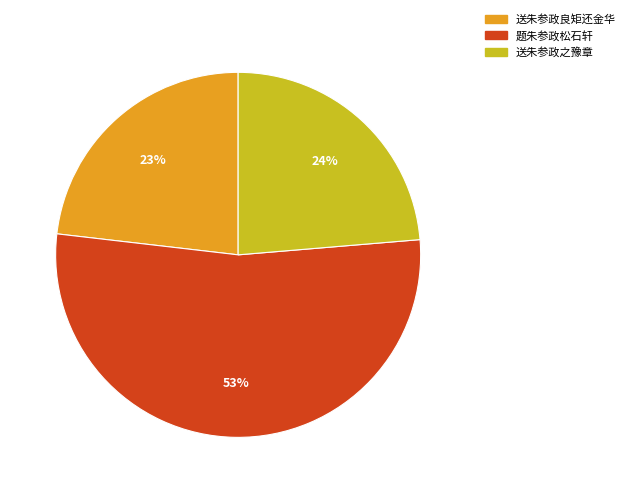

Rank the categories by value from lowest to highest.

送朱参政良矩还金华, 送朱参政之豫章, 题朱参政松石轩